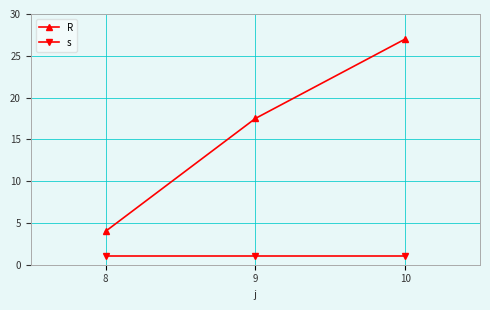

How many values in the R series exceed 17?

2